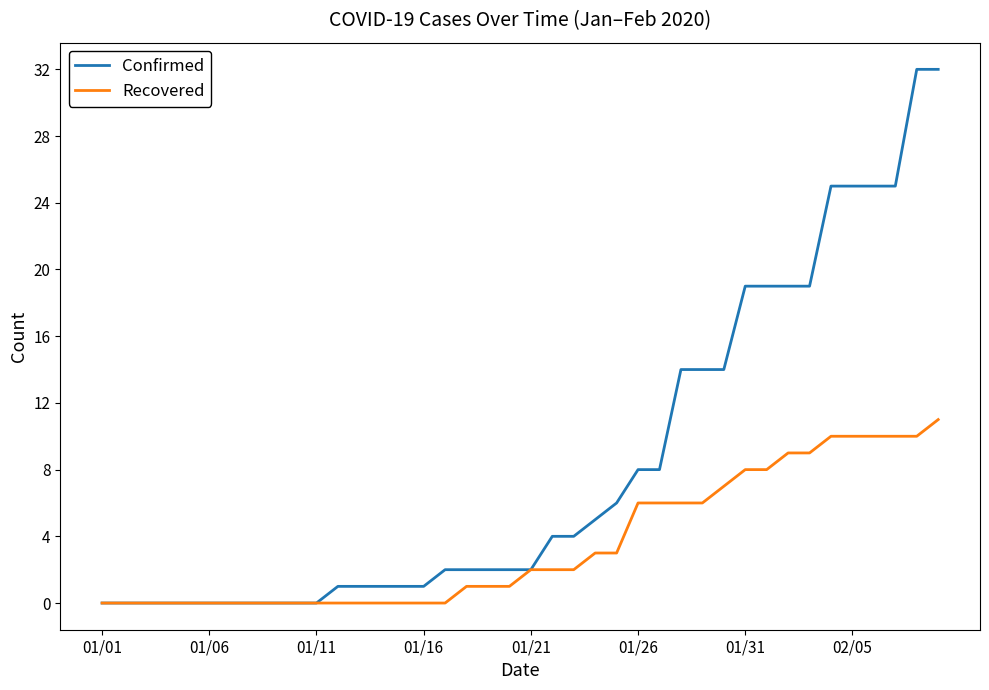

Rank the series by their average value, from lowest to highest.

Recovered, Confirmed